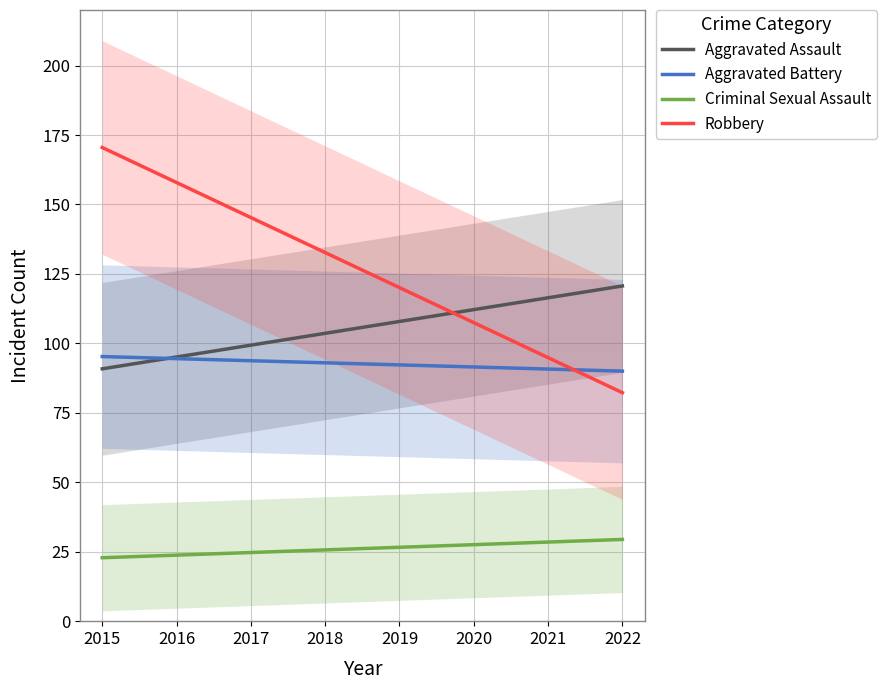

True or false: Aggravated Assault has a value of 49.3 at 2020.

False